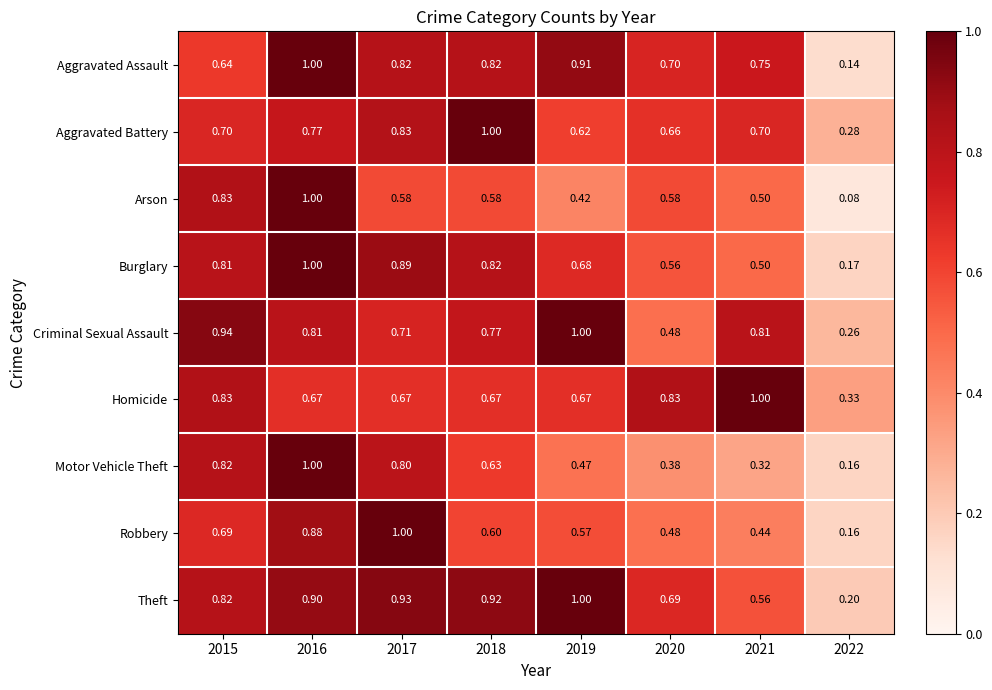

What is the total value across all series at 2017?

7.2